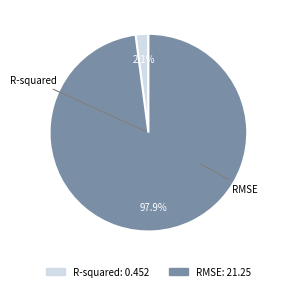

What is the largest slice in the pie chart?

RMSE